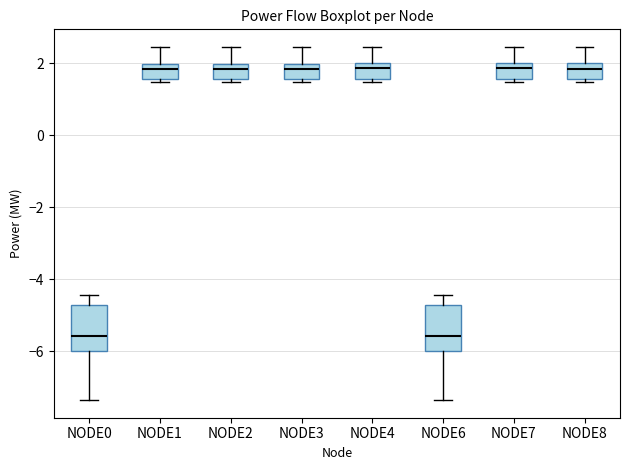

Reading left to right, read every box against the y-axis: the position of its median line, the range the box covers, and the ends of its whiskers. The values are not printed on the chart, so give them approximately, as read against the axis.

NODE0: median -5.6, box -6.0 to -4.8, whiskers -7.4 to -4.4
NODE1: median 1.8, box 1.6 to 2.0, whiskers 1.4 to 2.4
NODE2: median 1.8, box 1.6 to 2.0, whiskers 1.4 to 2.4
NODE3: median 1.8, box 1.6 to 2.0, whiskers 1.4 to 2.4
NODE4: median 1.8, box 1.6 to 2.0, whiskers 1.4 to 2.4
NODE6: median -5.6, box -6.0 to -4.8, whiskers -7.4 to -4.4
NODE7: median 1.8, box 1.6 to 2.0, whiskers 1.4 to 2.4
NODE8: median 1.8, box 1.6 to 2.0, whiskers 1.4 to 2.4